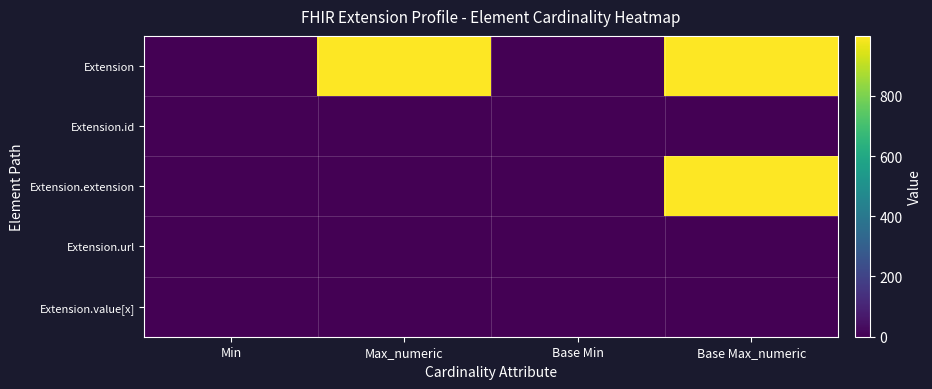

Between Base Min and Base Max_numeric, which series saw the biggest shift?

Extension